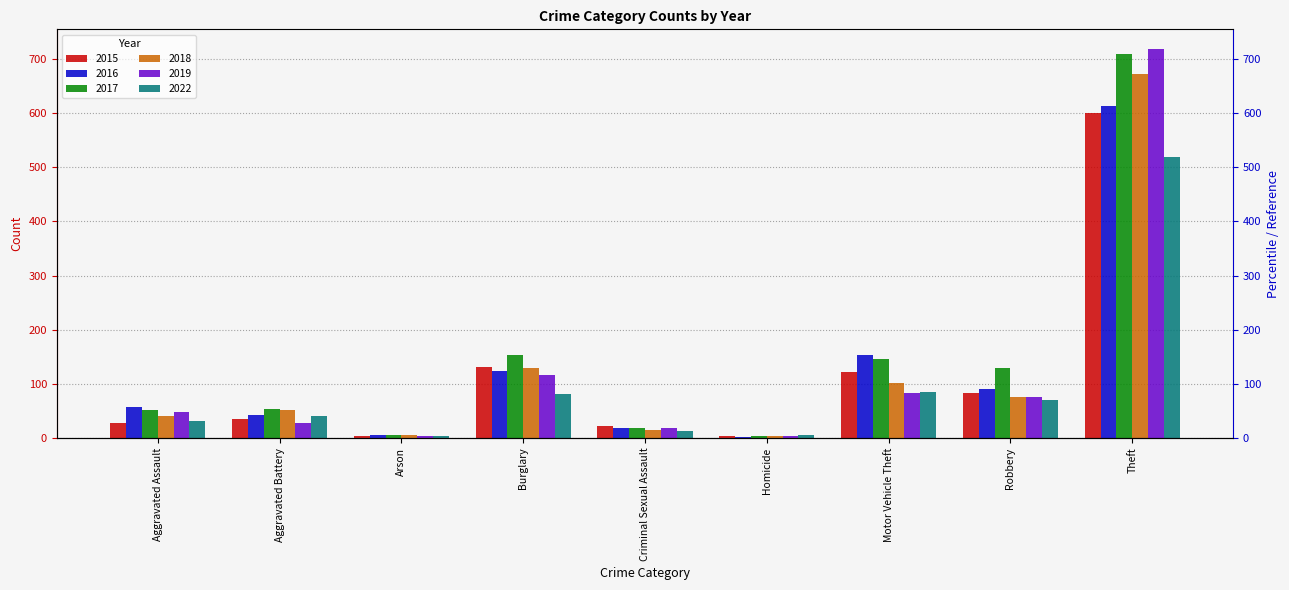

What is the total value across all series at Criminal Sexual Assault?

102